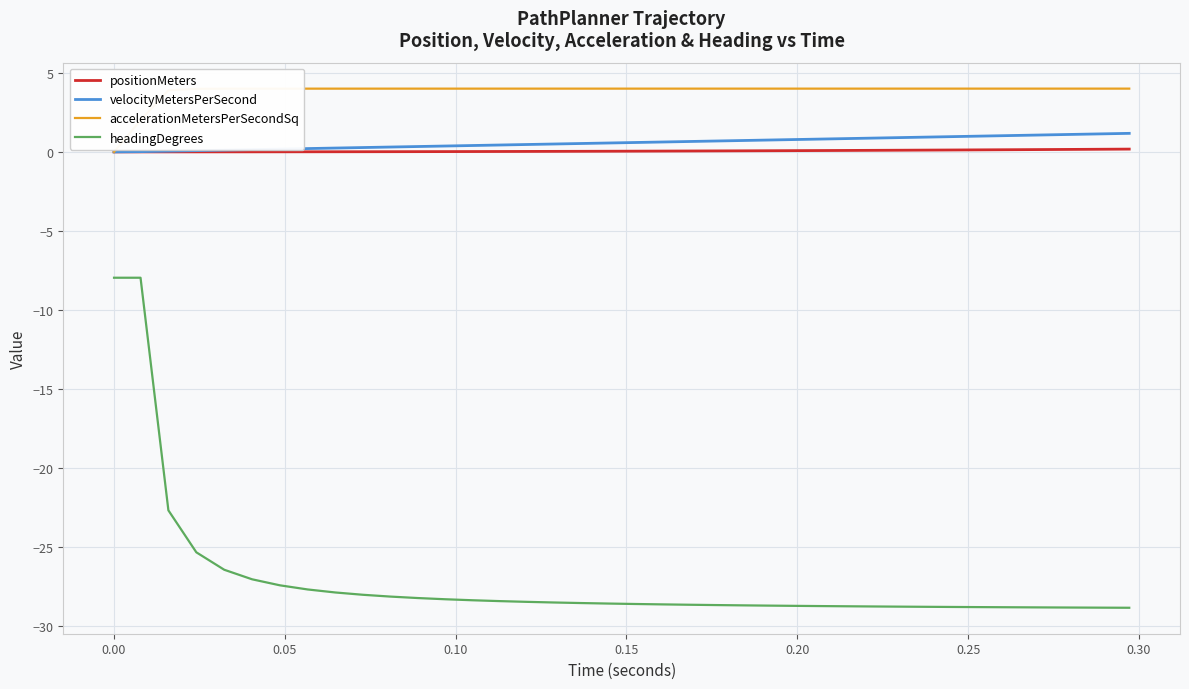

What is the difference between the maximum and second lowest values in the headingDegrees series?

20.9